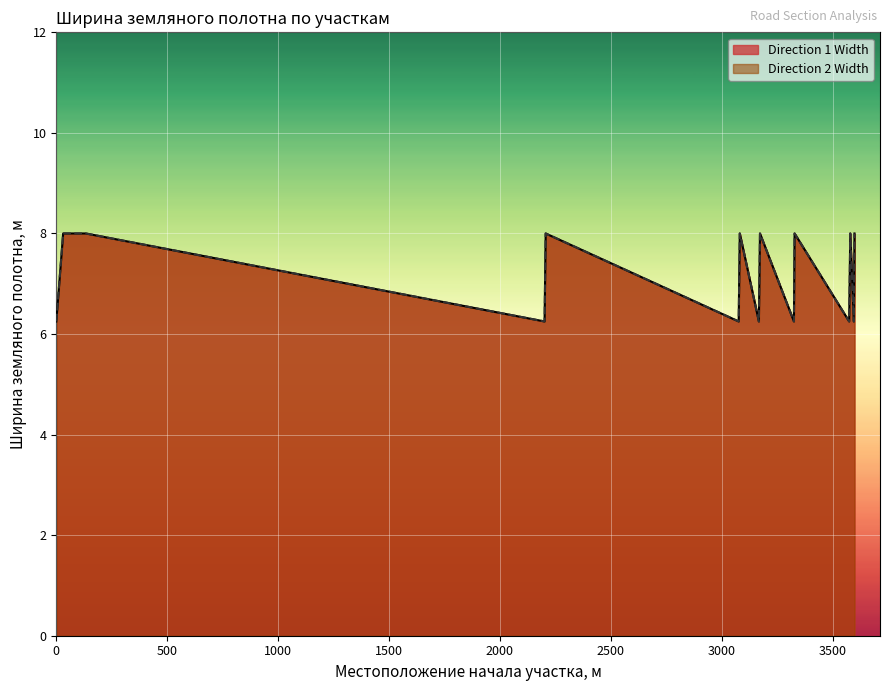

True or false: Direction 1 Width and Direction 2 Width cross at least once.

False